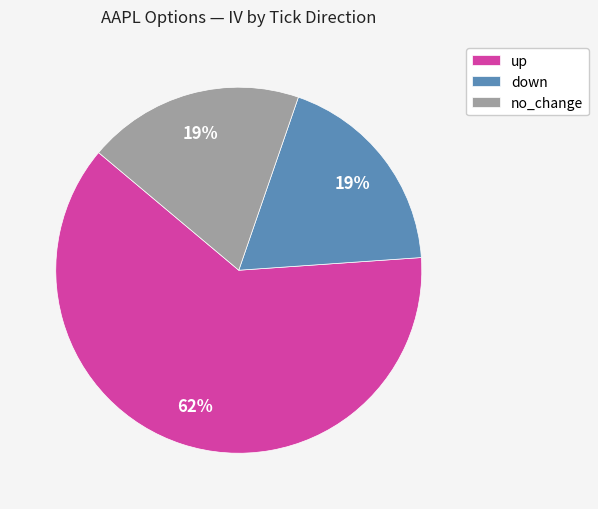

Which category has the biggest portion of the pie?

up